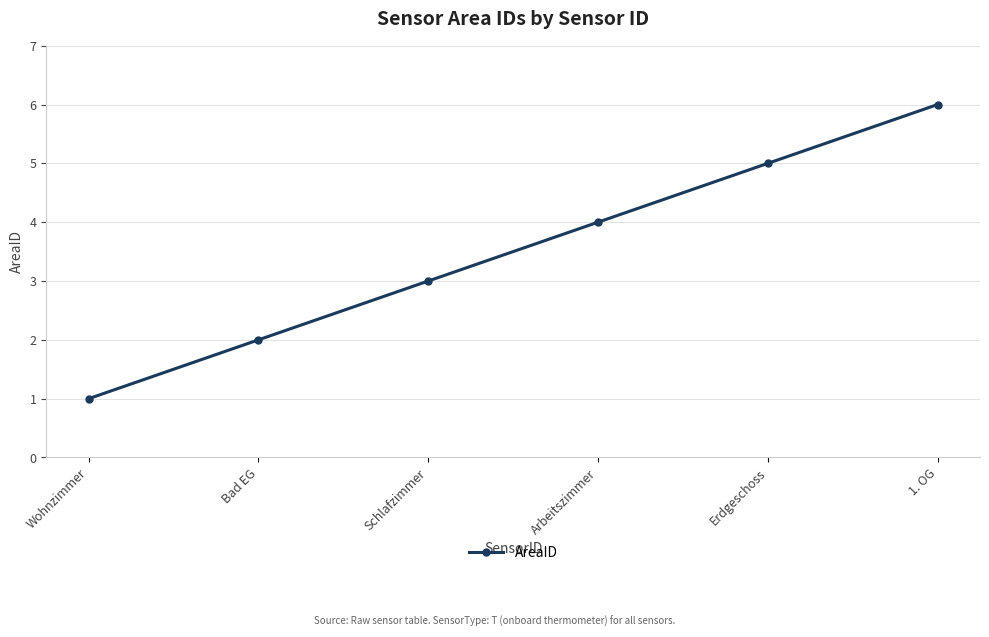

Between Erdgeschoss and Schlafzimmer, which is larger?

Erdgeschoss